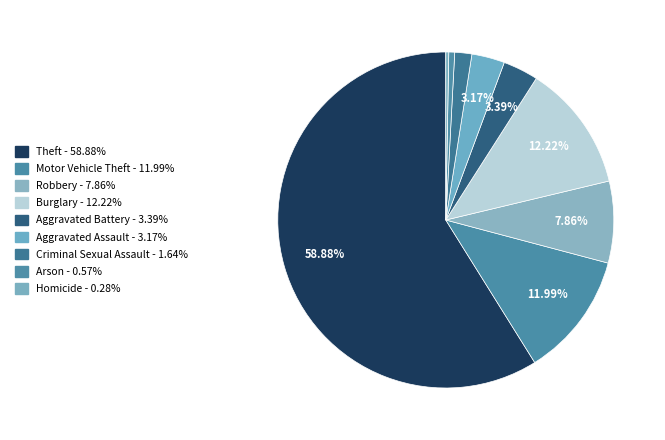

How many slices are in this pie chart?

9